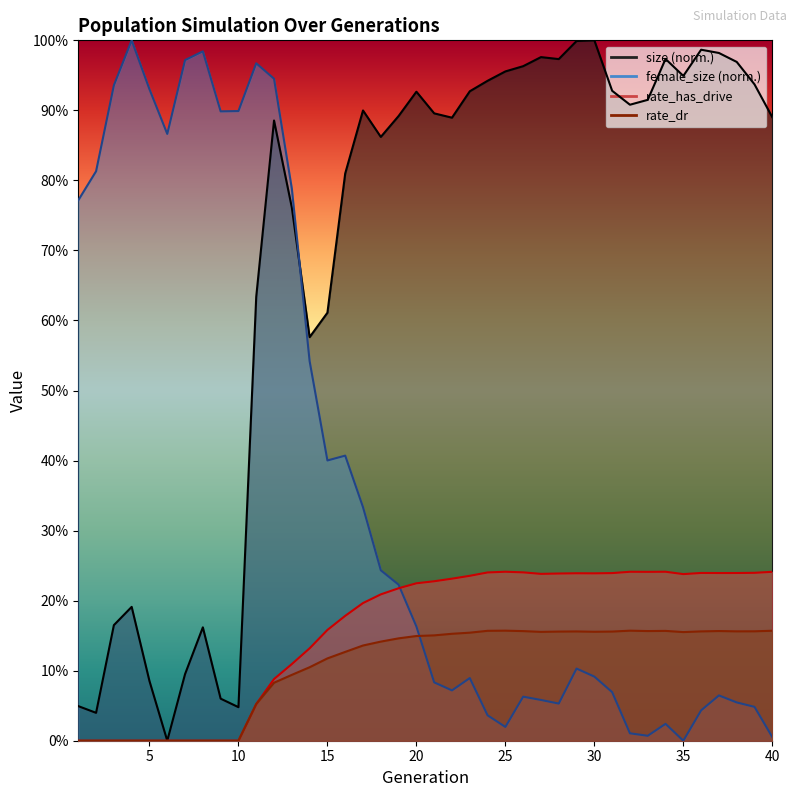

The value of rate_has_drive at 15 is 0.0. True or false?

False